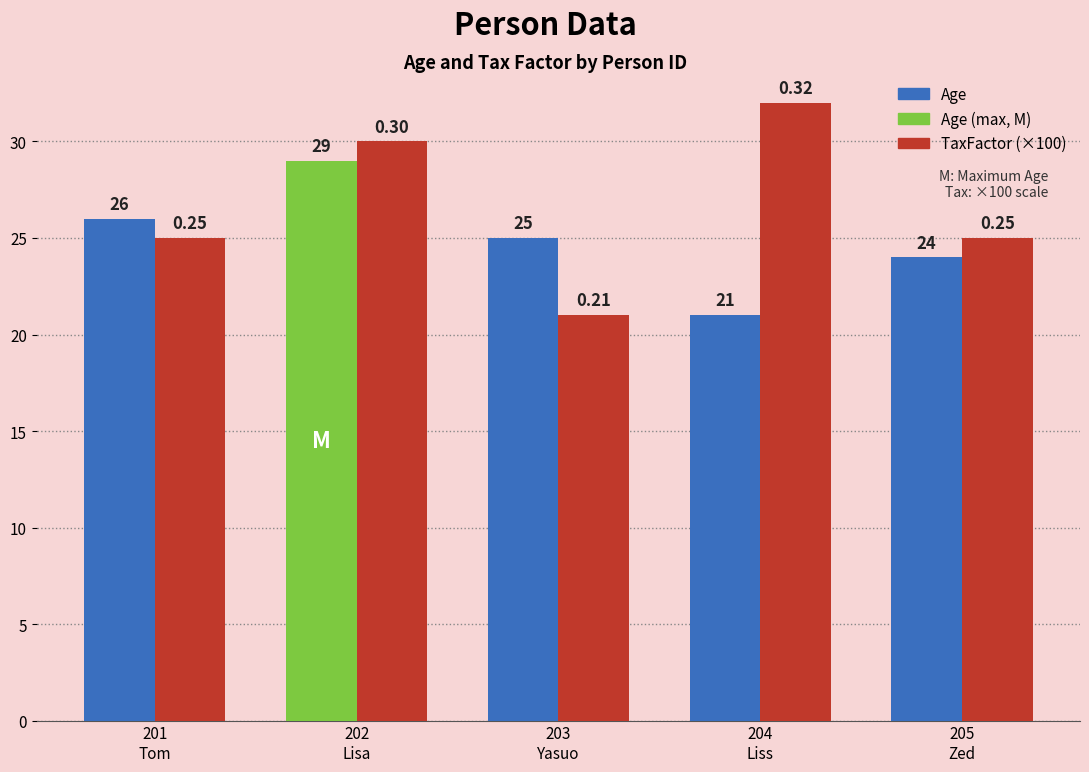

What is the difference between the second highest and minimum values in the TaxFactor (×100) series?

9